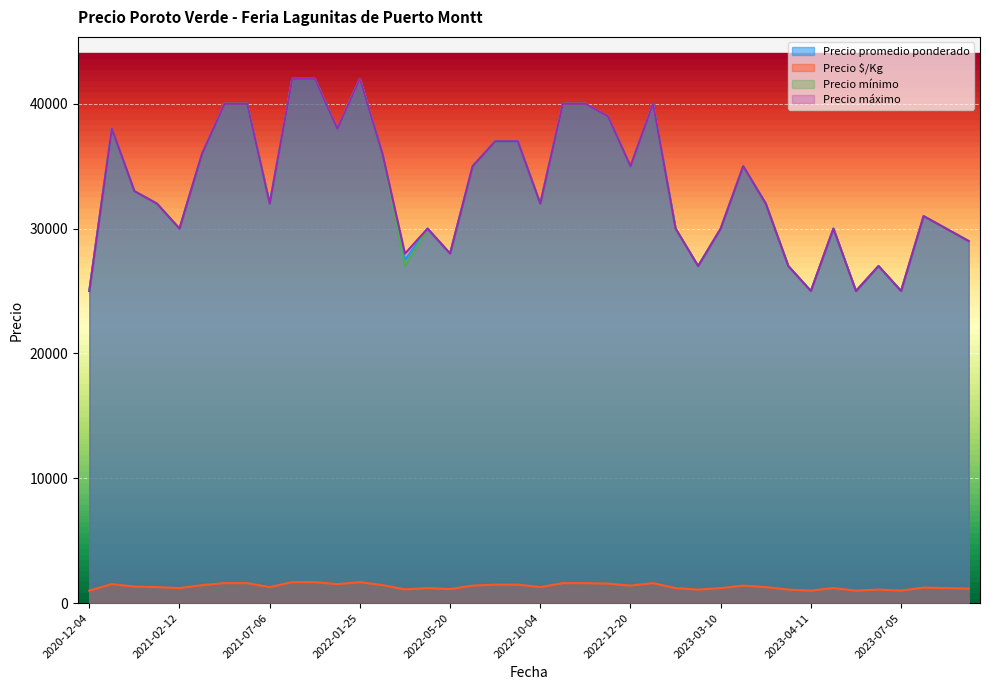

How many categories are shown in the chart?

40